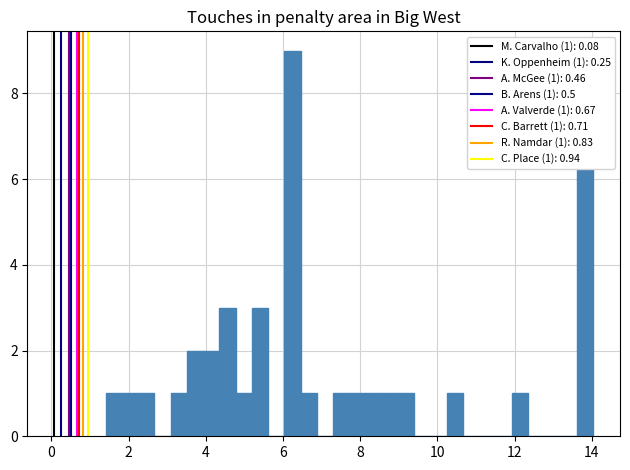

Around what value on the x-axis is the tallest bar? Give the approximate position of its centre, as read against the axis.

6.2